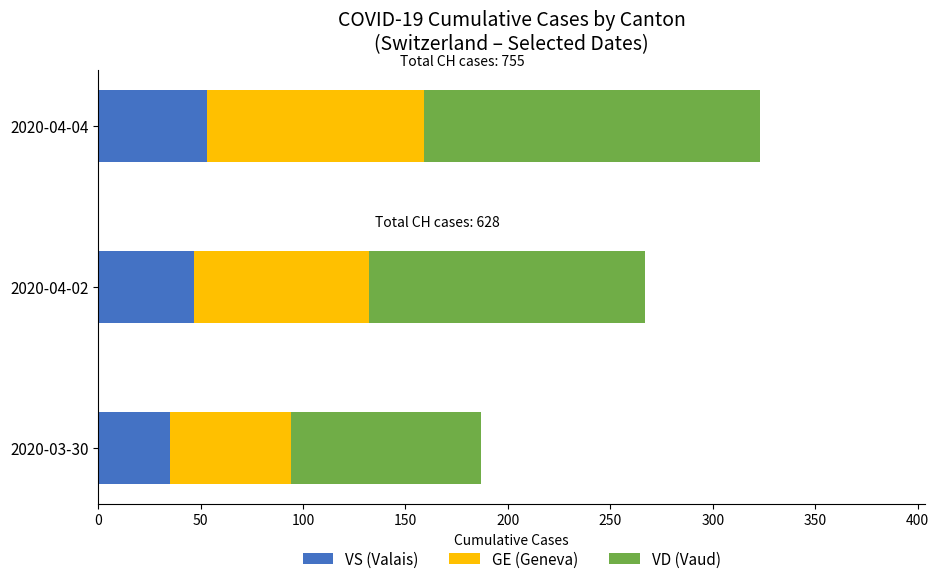

At which category is the sum across all series the highest?

2020-04-04